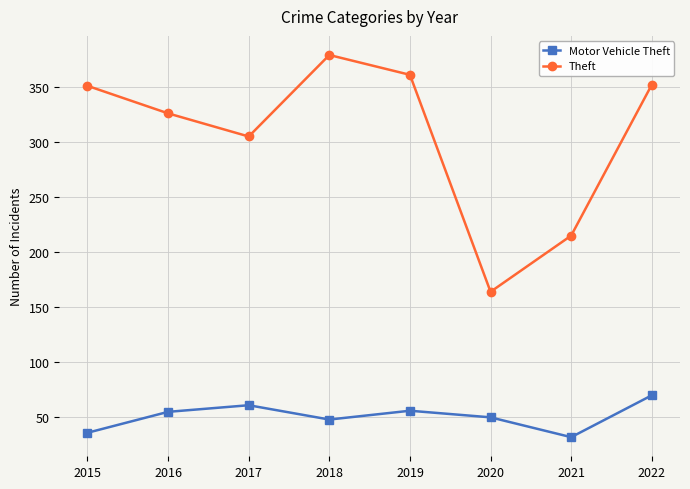

What is the difference between the Theft values at 2022 and 2016?

26